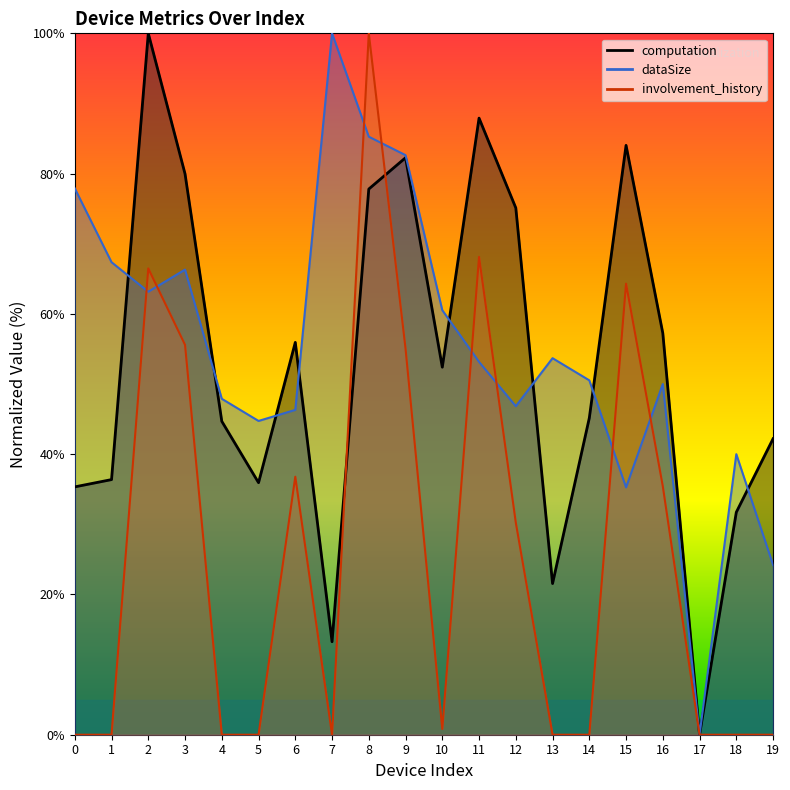

Which has a higher value, 18 or 6?

6